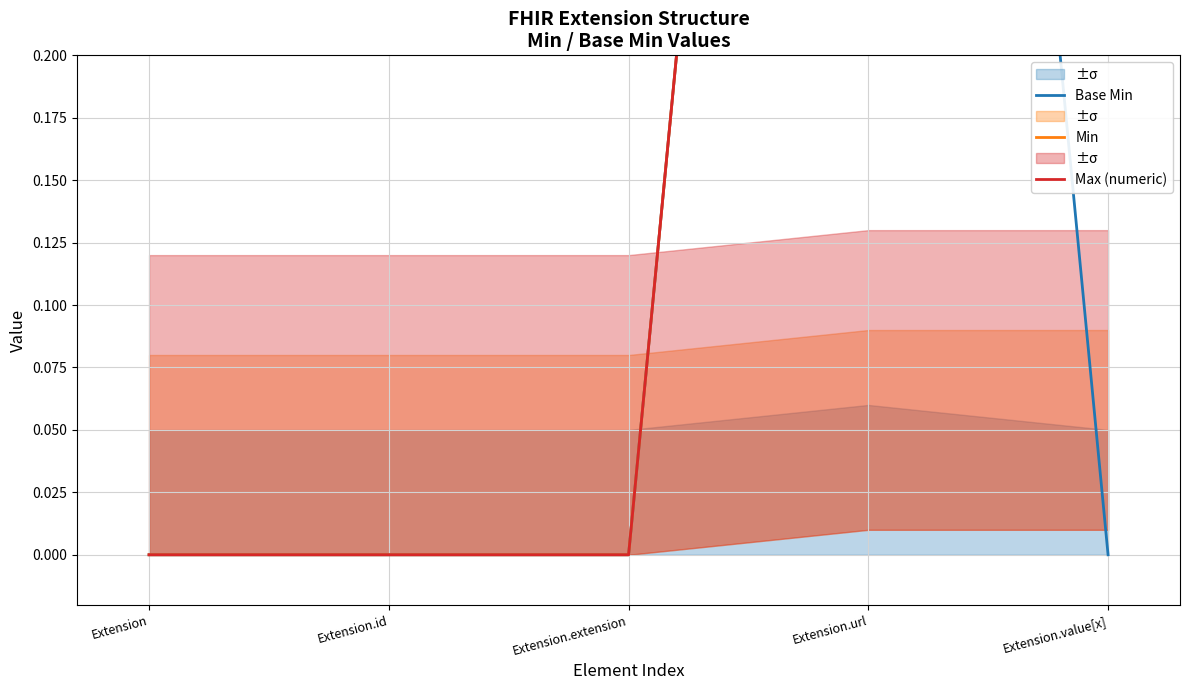

True or false: Min has more than 1 interior local peaks.

False